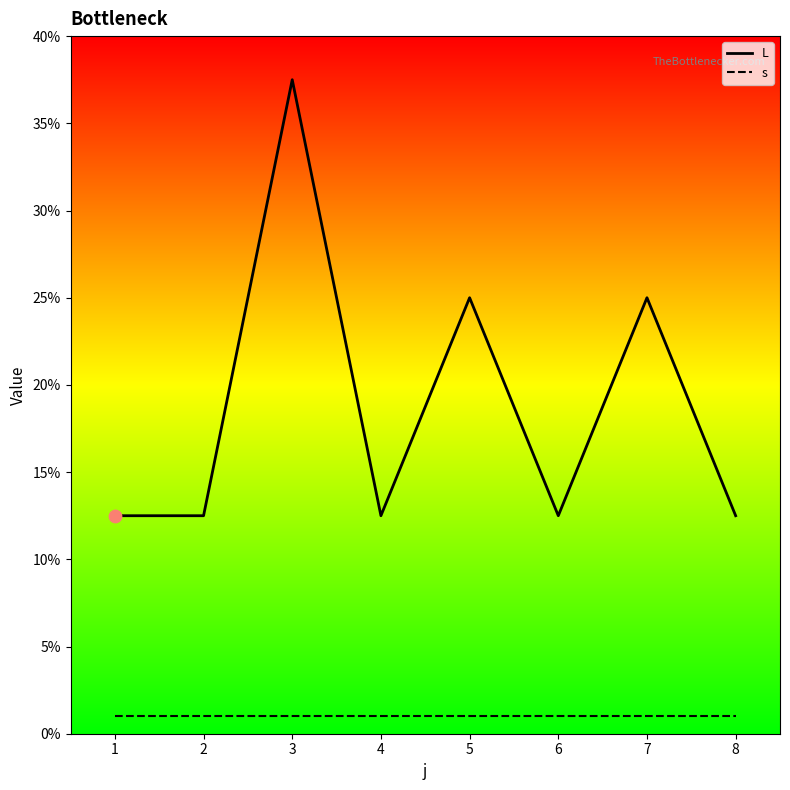

At how many categories does at least one series exceed 10?

8